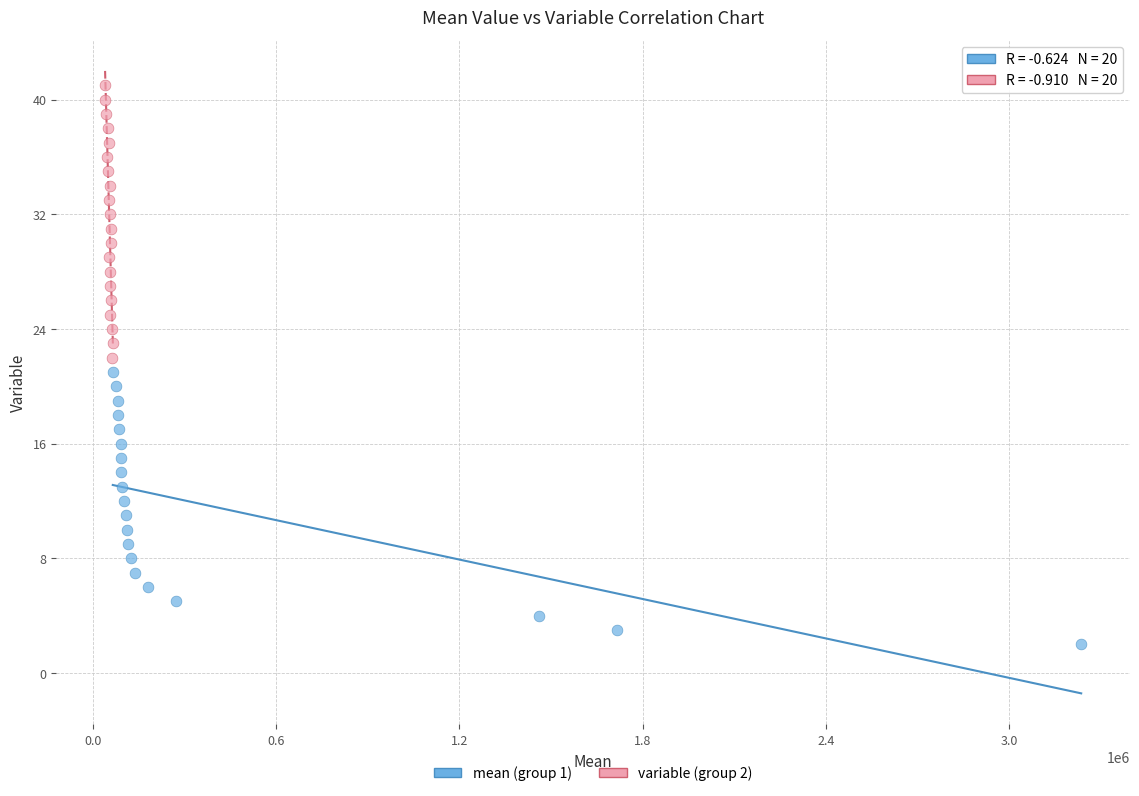

Which series contains the lowest Y value?

mean (group 1)